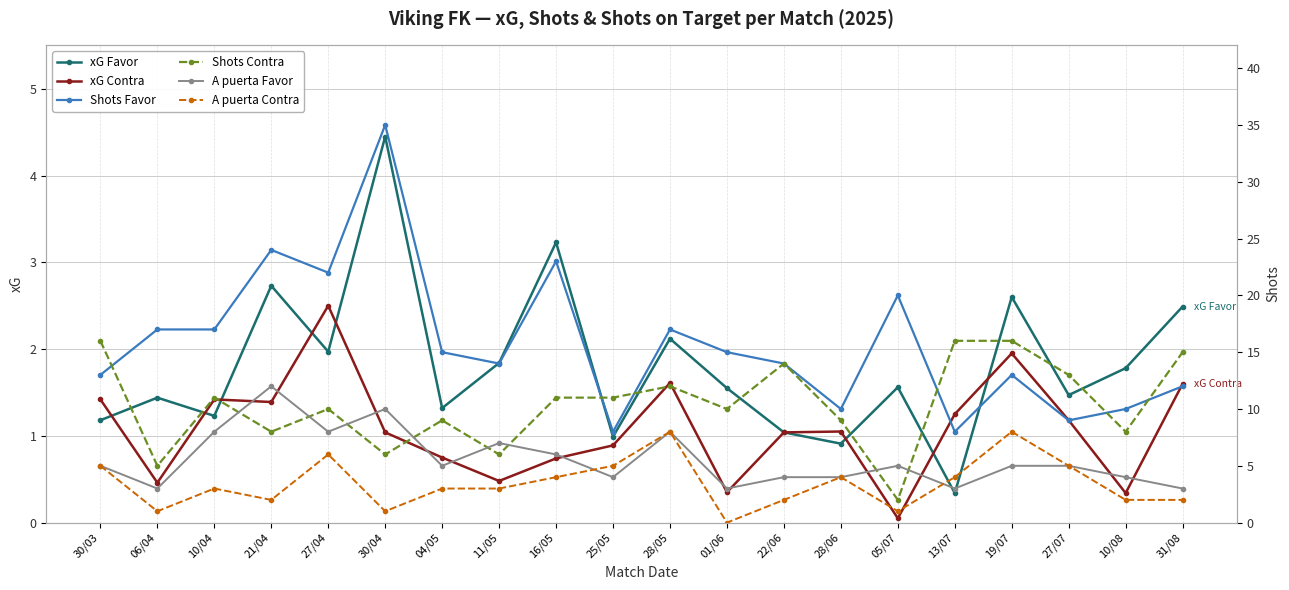

Reading left to right, what are all the values shown in this chart?

xG Favor: 30/03=1.2	06/04=1.4	10/04=1.2	21/04=2.7	27/04=2.0	30/04=4.5	04/05=1.3	11/05=1.8	16/05=3.2	25/05=1.0	28/05=2.1	01/06=1.6	22/06=1.0	28/06=0.9	05/07=1.6	13/07=0.3	19/07=2.6	27/07=1.5	10/08=1.8	31/08=2.5
xG Contra: 30/03=1.4	06/04=0.5	10/04=1.4	21/04=1.4	27/04=2.5	30/04=1.0	04/05=0.8	11/05=0.5	16/05=0.7	25/05=0.9	28/05=1.6	01/06=0.3	22/06=1.0	28/06=1.1	05/07=0.1	13/07=1.2	19/07=1.9	27/07=1.2	10/08=0.3	31/08=1.6
Shots Favor: 30/03=13.0	06/04=17.0	10/04=17.0	21/04=24.0	27/04=22.0	30/04=35.0	04/05=15.0	11/05=14.0	16/05=23.0	25/05=8.0	28/05=17.0	01/06=15.0	22/06=14.0	28/06=10.0	05/07=20.0	13/07=8.0	19/07=13.0	27/07=9.0	10/08=10.0	31/08=12.0
Shots Contra: 30/03=16.0	06/04=5.0	10/04=11.0	21/04=8.0	27/04=10.0	30/04=6.0	04/05=9.0	11/05=6.0	16/05=11.0	25/05=11.0	28/05=12.0	01/06=10.0	22/06=14.0	28/06=9.0	05/07=2.0	13/07=16.0	19/07=16.0	27/07=13.0	10/08=8.0	31/08=15.0
A puerta Favor: 30/03=5.0	06/04=3.0	10/04=8.0	21/04=12.0	27/04=8.0	30/04=10.0	04/05=5.0	11/05=7.0	16/05=6.0	25/05=4.0	28/05=8.0	01/06=3.0	22/06=4.0	28/06=4.0	05/07=5.0	13/07=3.0	19/07=5.0	27/07=5.0	10/08=4.0	31/08=3.0
A puerta Contra: 30/03=5.0	06/04=1.0	10/04=3.0	21/04=2.0	27/04=6.0	30/04=1.0	04/05=3.0	11/05=3.0	16/05=4.0	25/05=5.0	28/05=8.0	01/06=0.0	22/06=2.0	28/06=4.0	05/07=1.0	13/07=4.0	19/07=8.0	27/07=5.0	10/08=2.0	31/08=2.0